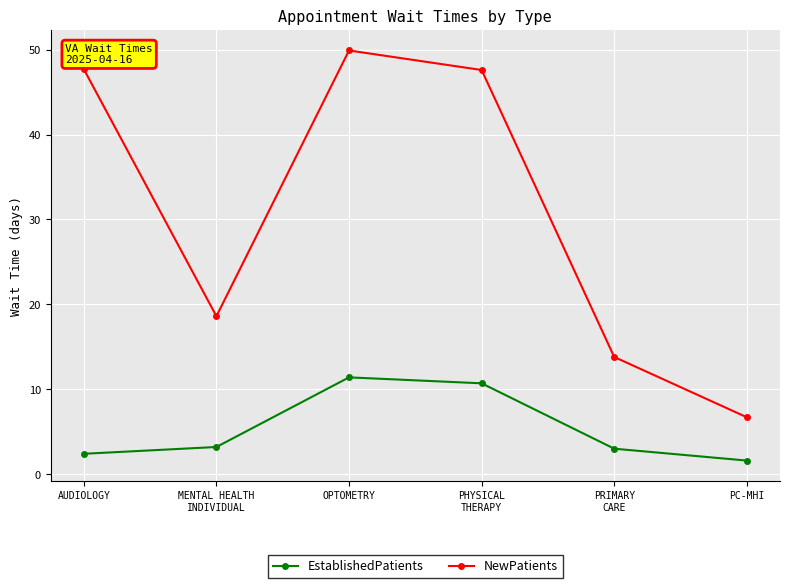

True or false: EstablishedPatients and NewPatients intersect in this chart.

False